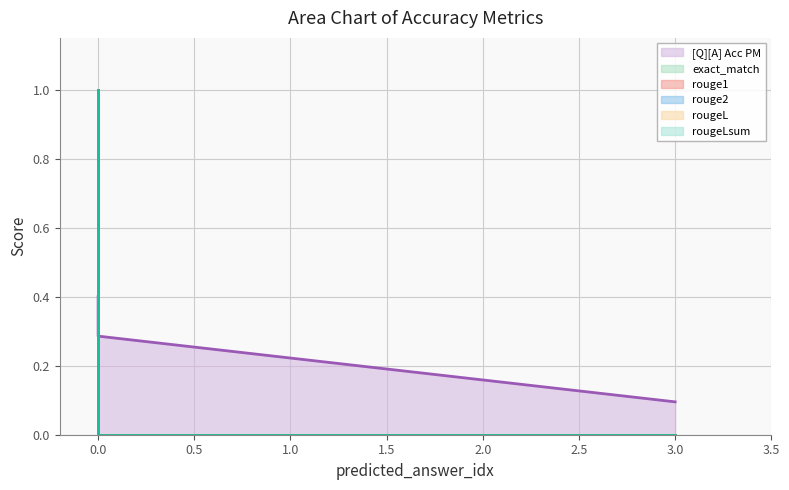

What is the maximum value shown in the chart?

1.0